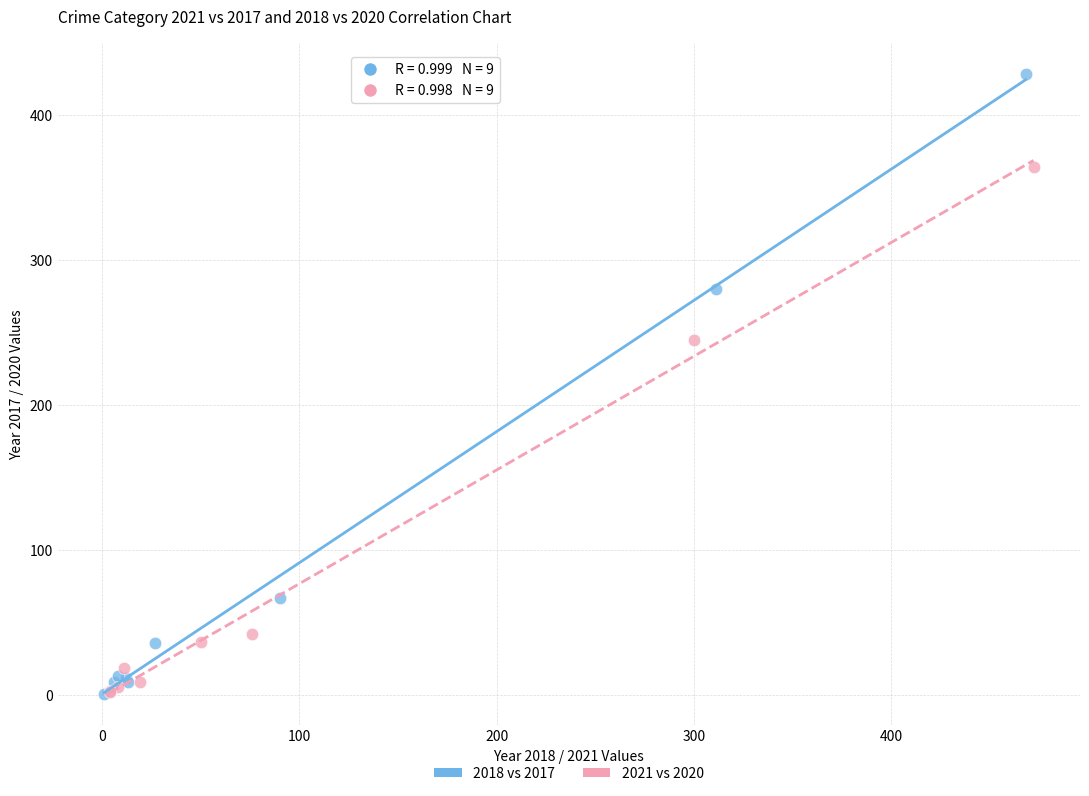

What are all the series names shown in the legend?

2018 vs 2017, 2021 vs 2020